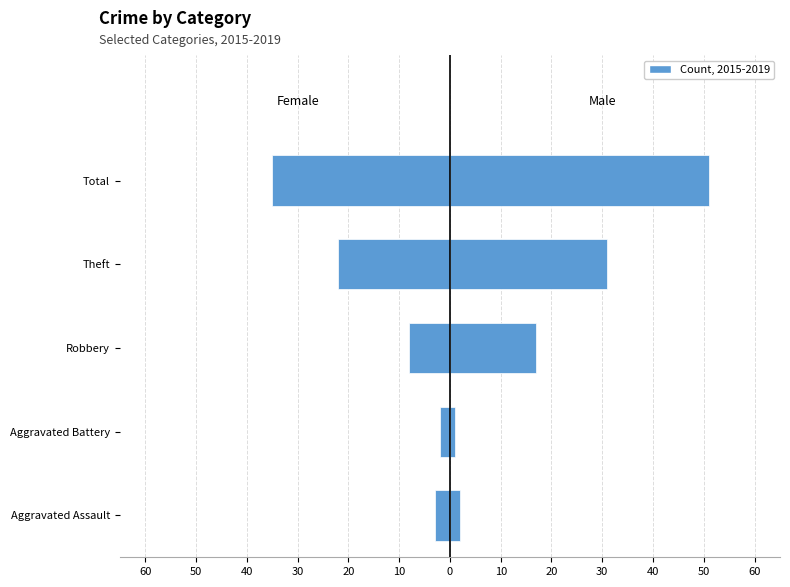

How many values in the Female series exceed -8?

2